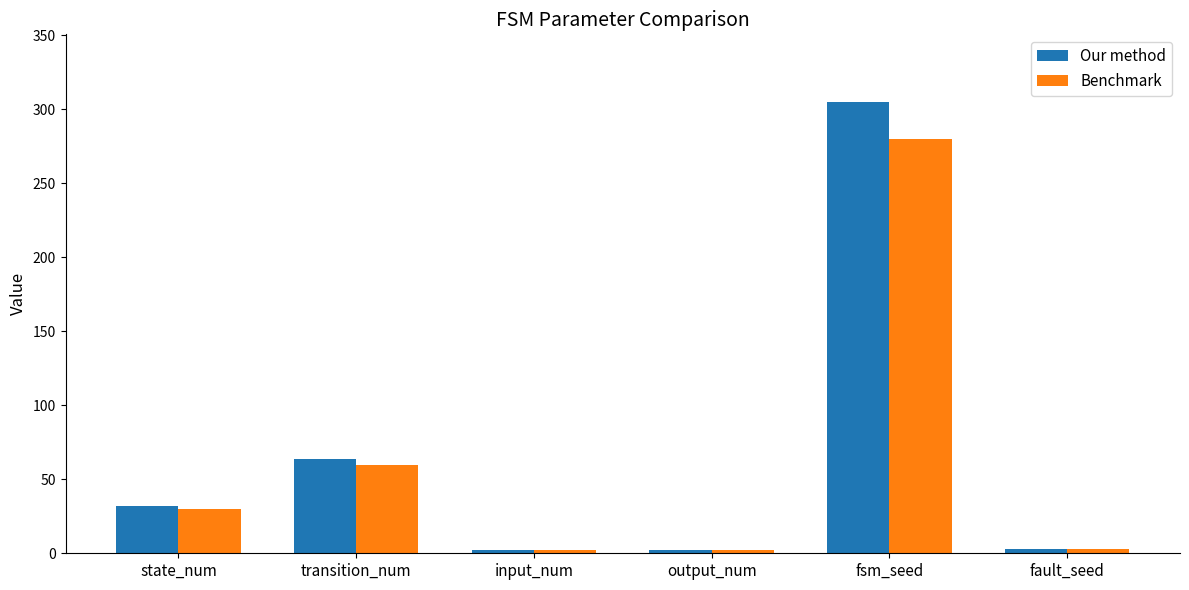

What is the difference between the maximum and minimum values in the Benchmark series?

278